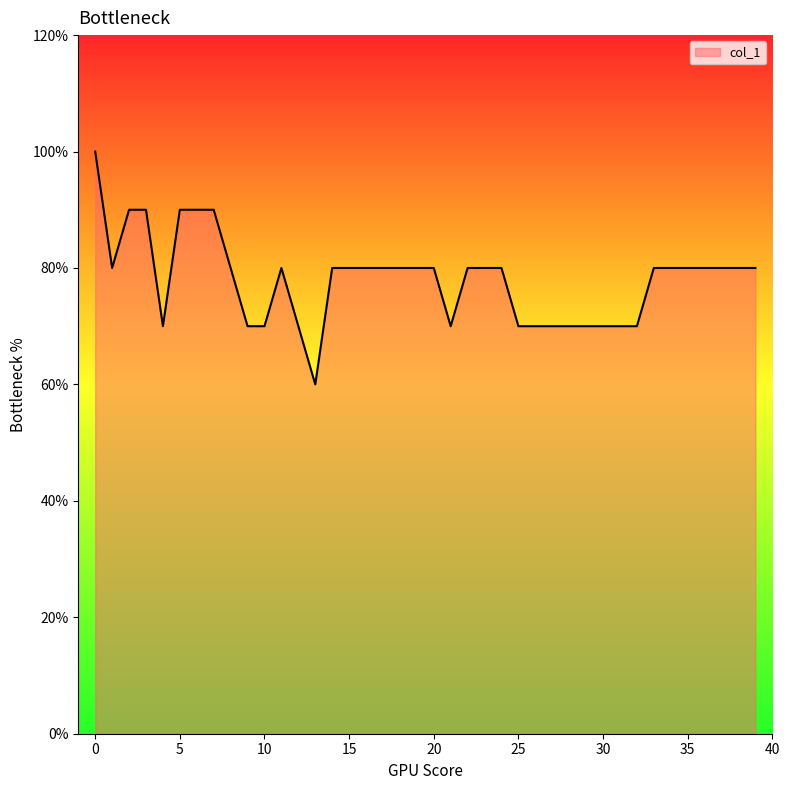

Does the chart have visible grid lines?

No